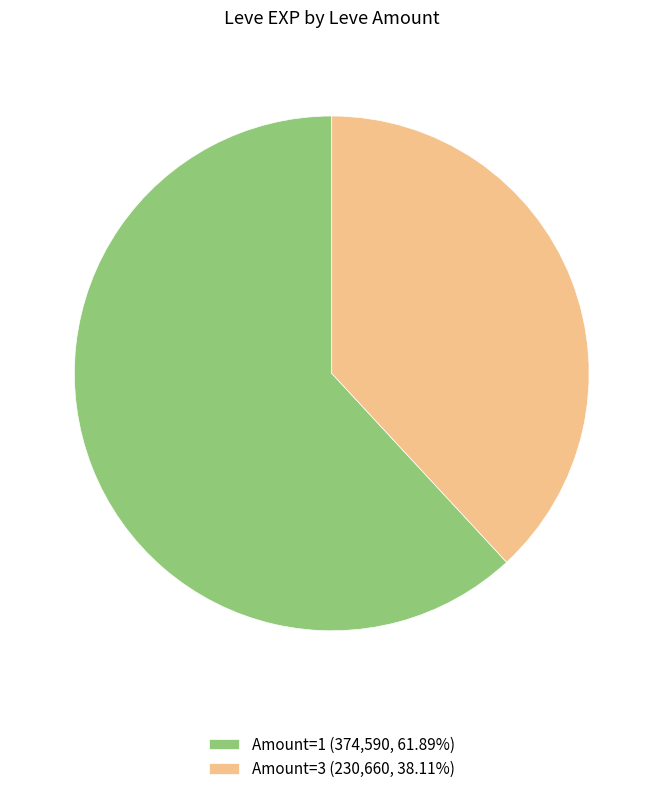

Is Amount=1 (374,590, 61.89%) the majority of the pie?

Yes